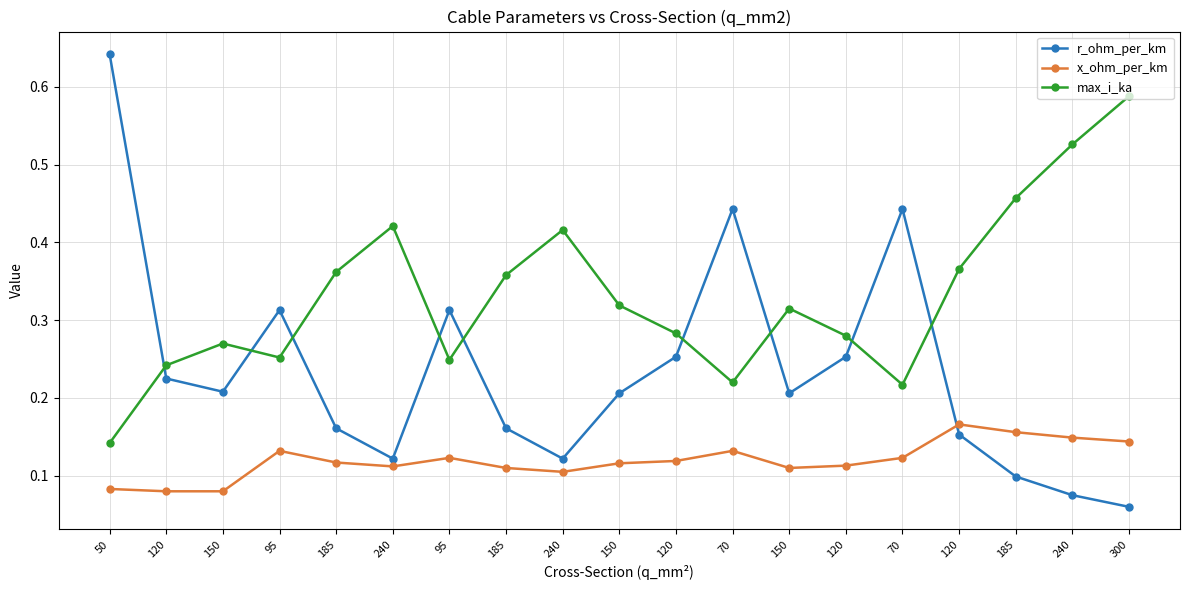

What is the label of the 18th point from the left?

240